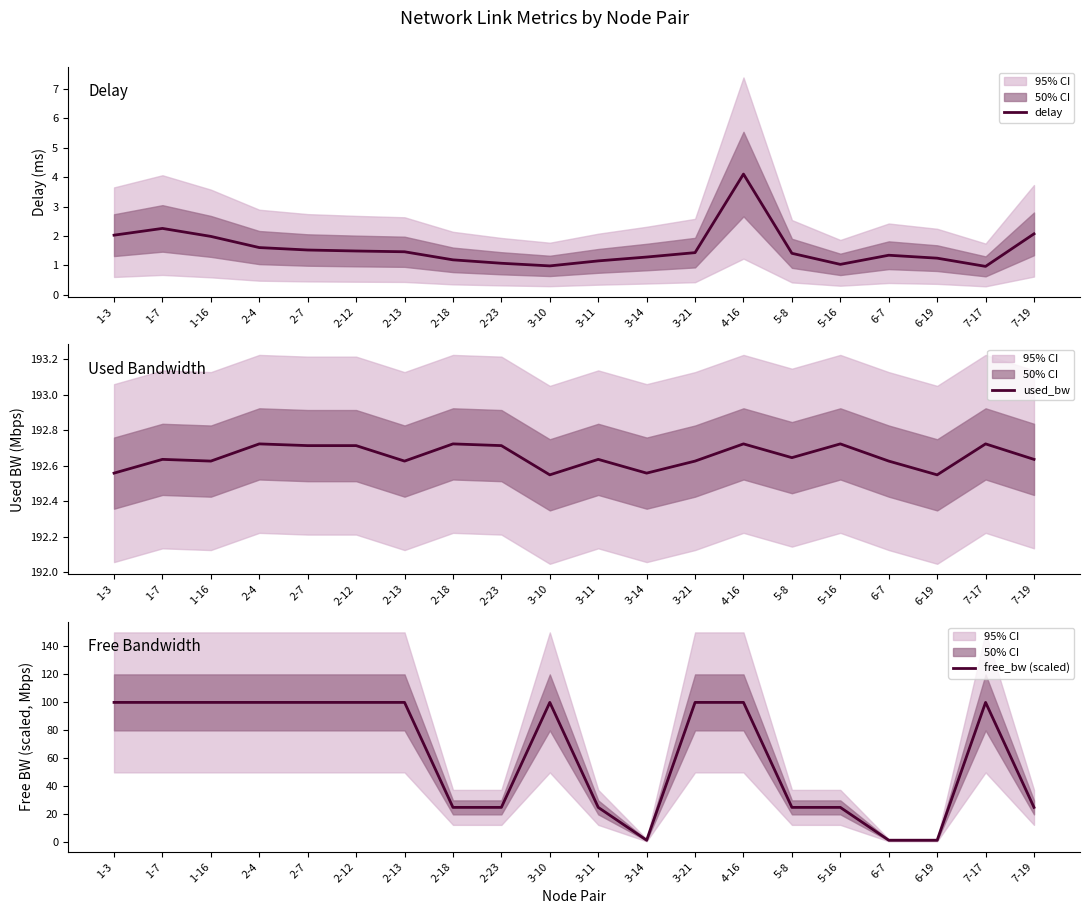

Between 3-11 and 6-7, which series saw the biggest shift?

free_bw (scaled)